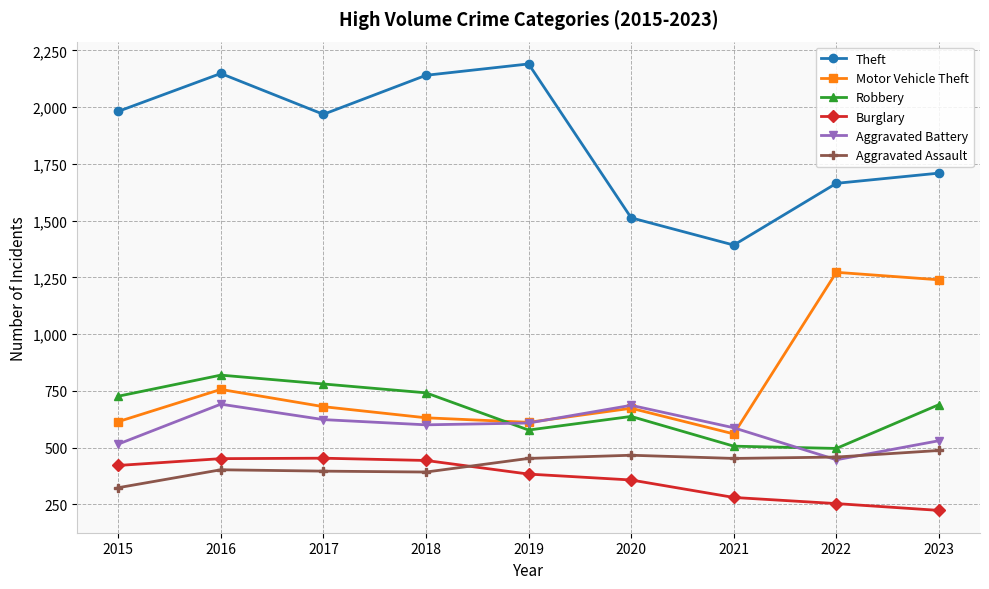

Which series has the largest total across all categories?

Theft